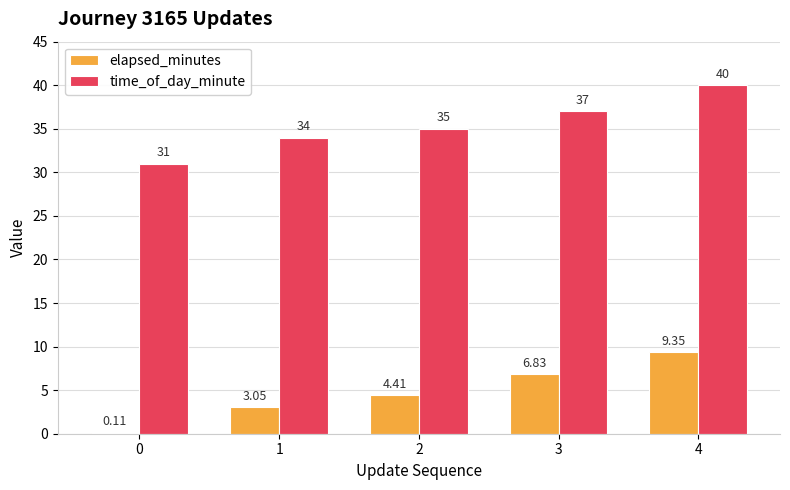

At which category is the sum across all series the highest?

4